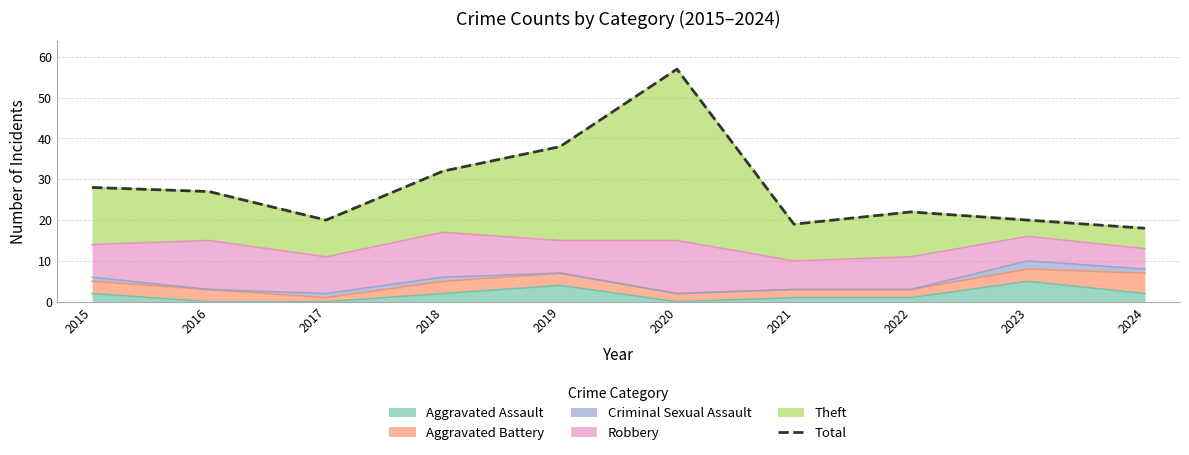

Between 2020 and 2016, which is larger?

2020